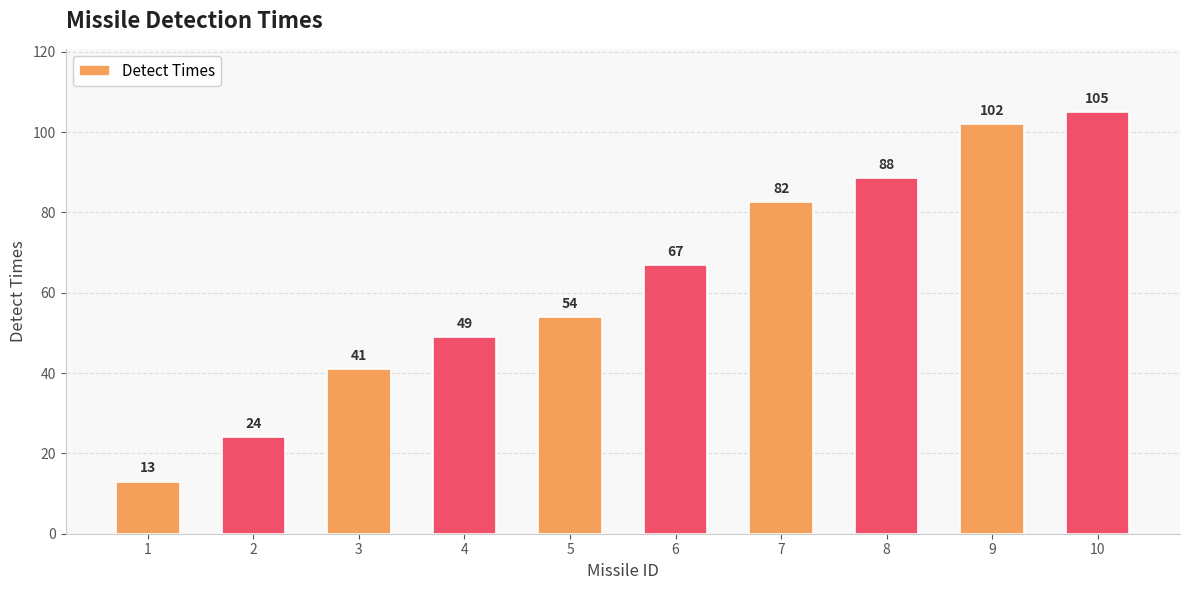

How many data points are less than 67?

5